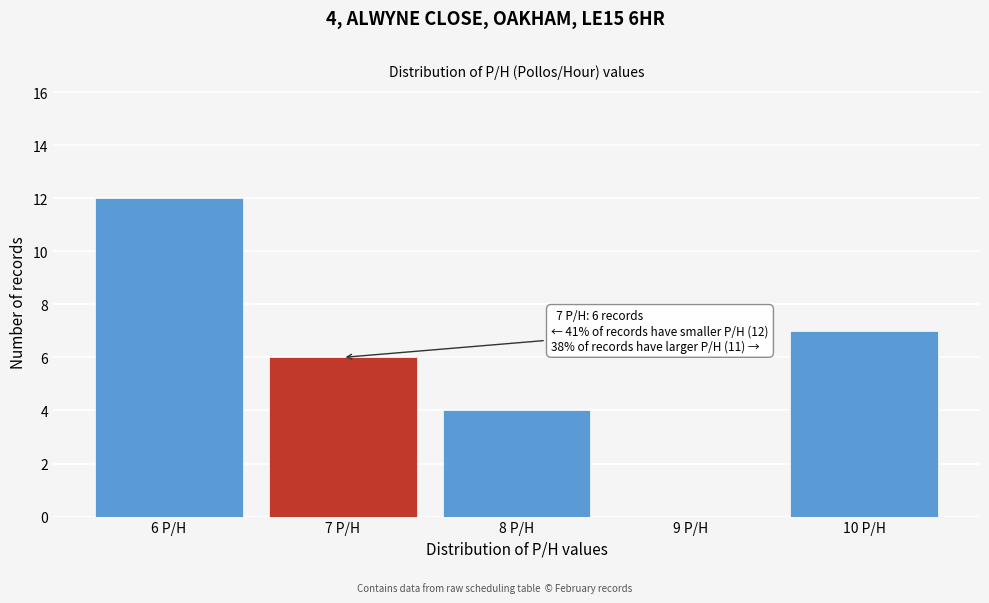

Reading left to right, list all the values displayed in this chart.

6 P/H=12	7 P/H=6	8 P/H=4	9 P/H=0	10 P/H=7